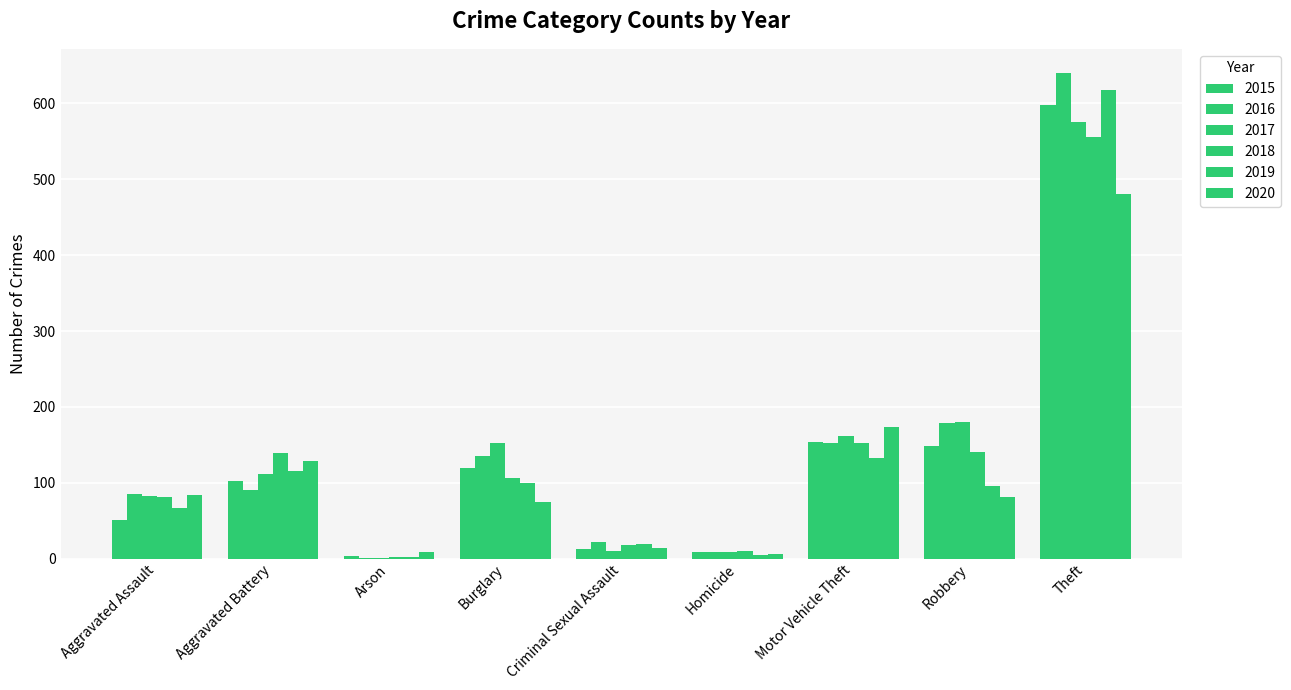

What is the sum of the 2020 values at Motor Vehicle Theft and Burglary?

249